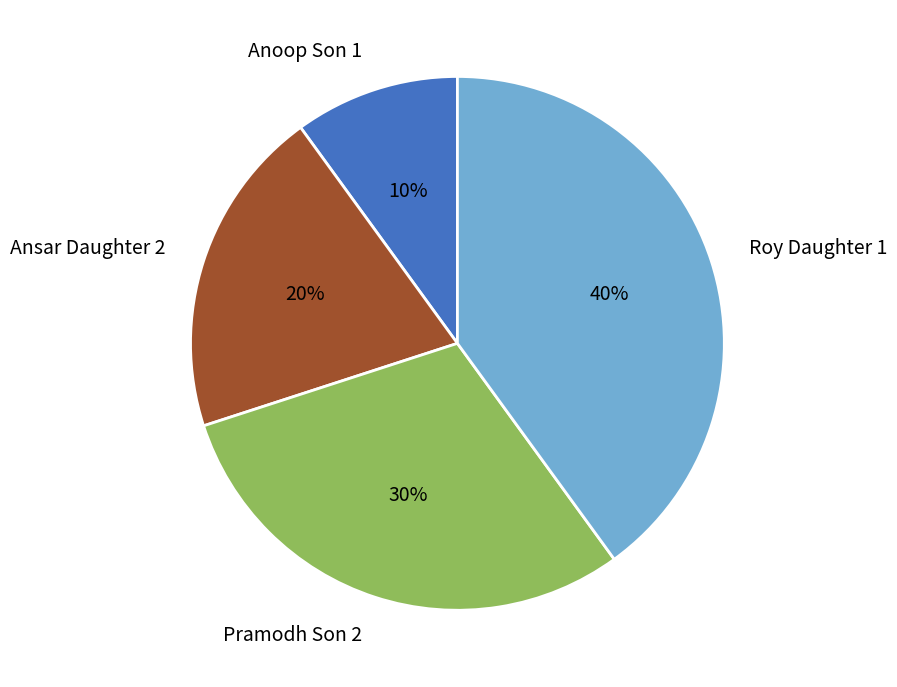

To the nearest percent, what is the average slice percentage?

25%